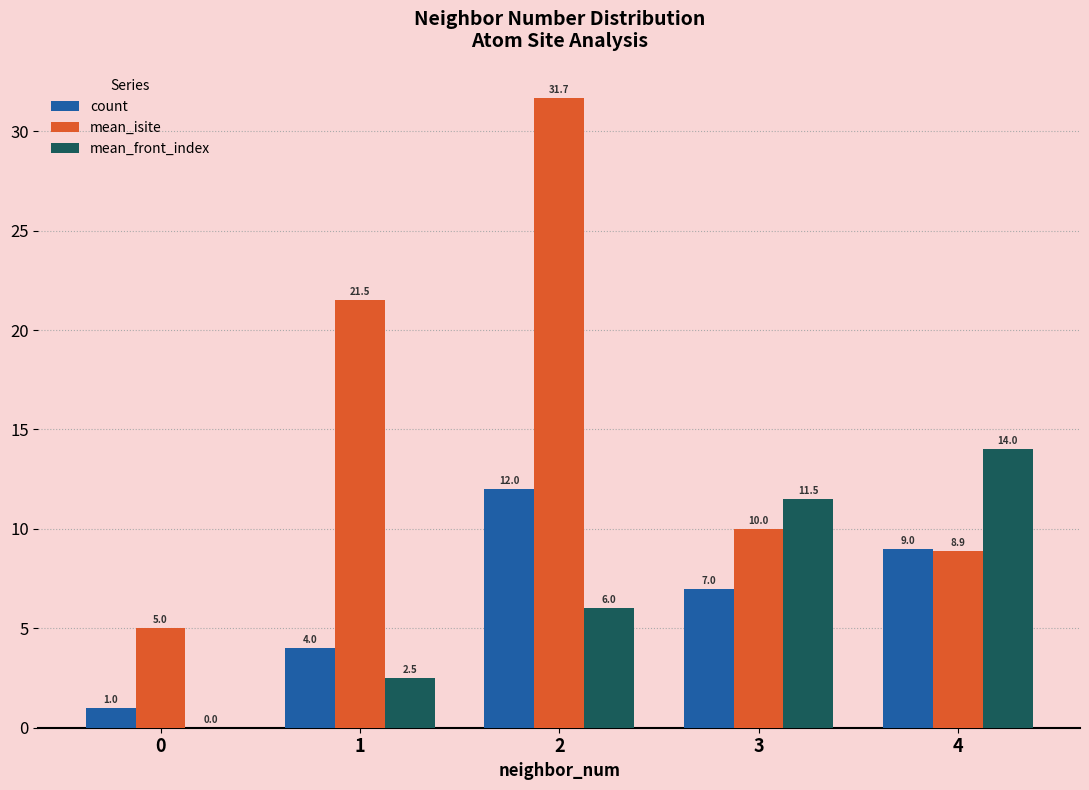

Reading right to left, transcribe all the data shown in this chart.

count: 9.0	7.0	12.0	4.0	1.0
mean_isite: 8.9	10.0	31.7	21.5	5.0
mean_front_index: 14.0	11.5	6.0	2.5	0.0